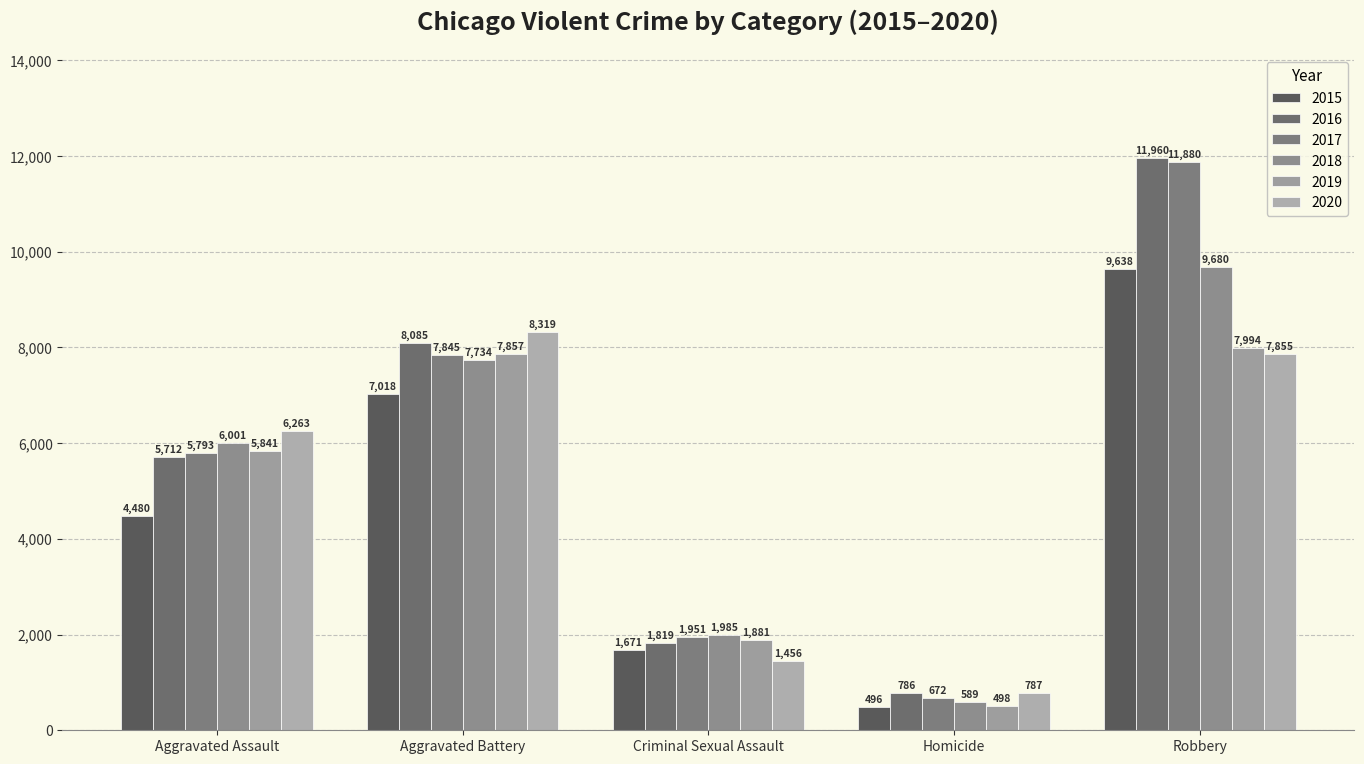

What is the total value across all series at Criminal Sexual Assault?

10763